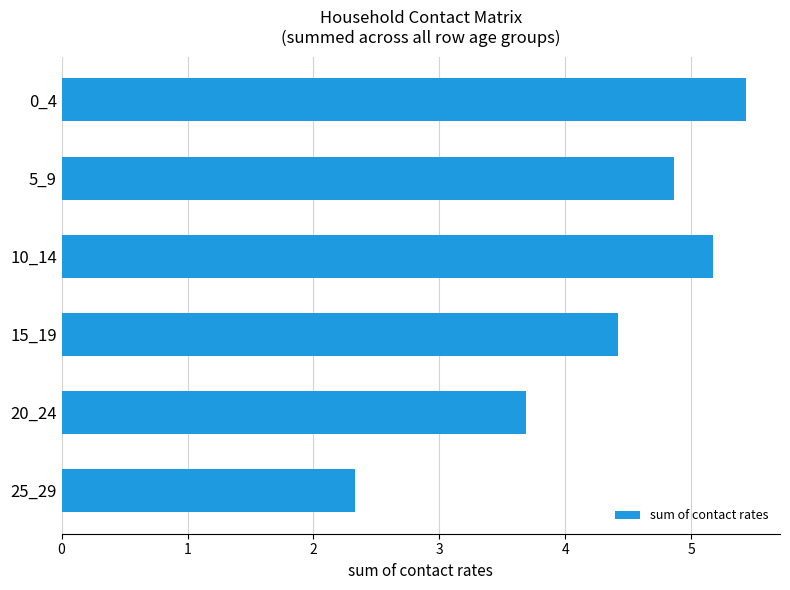

Reading top to bottom, what are all the values shown in this chart?

0_4=5.4	5_9=4.9	10_14=5.2	15_19=4.4	20_24=3.7	25_29=2.3